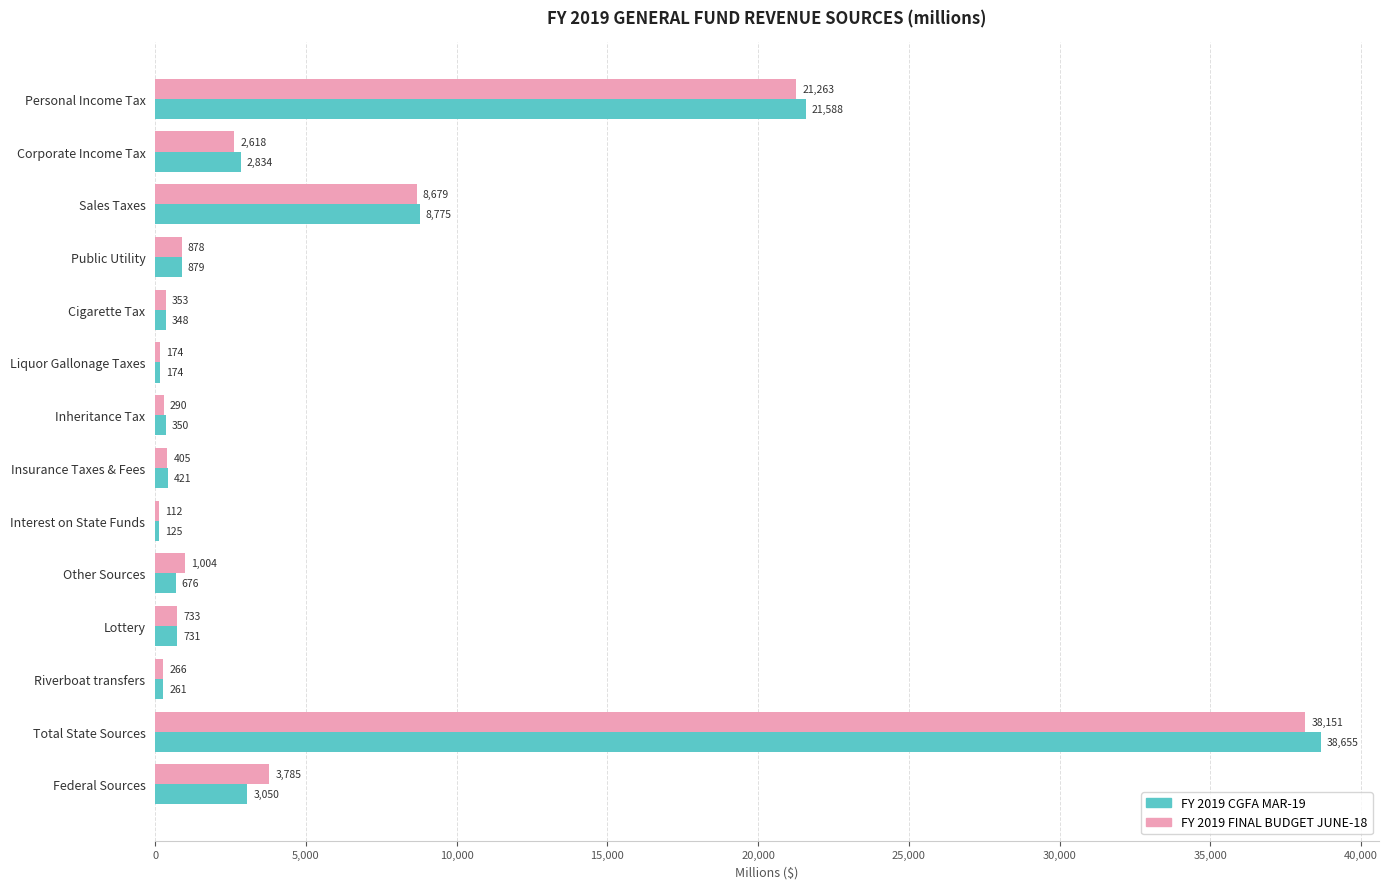

Which series has the largest total across all categories?

FY 2019 CGFA MAR-19